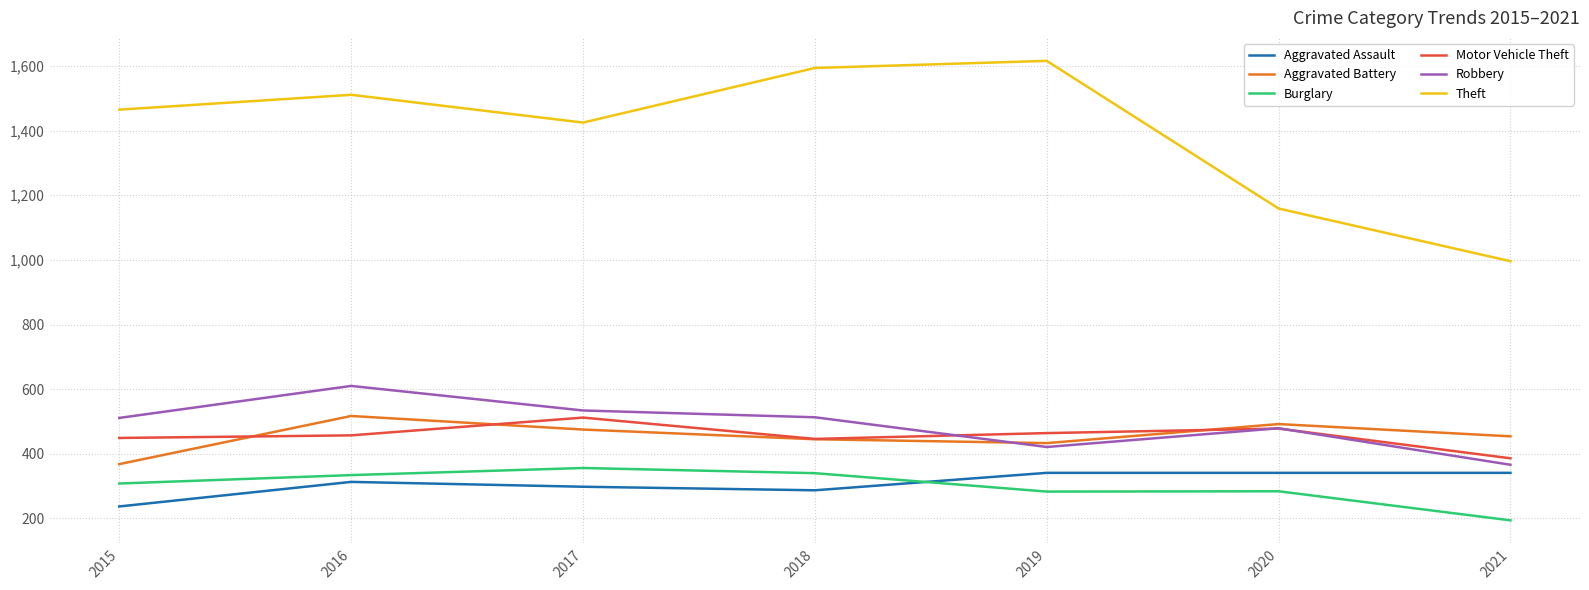

Which series changed the most between 2016 and 2020?

Theft